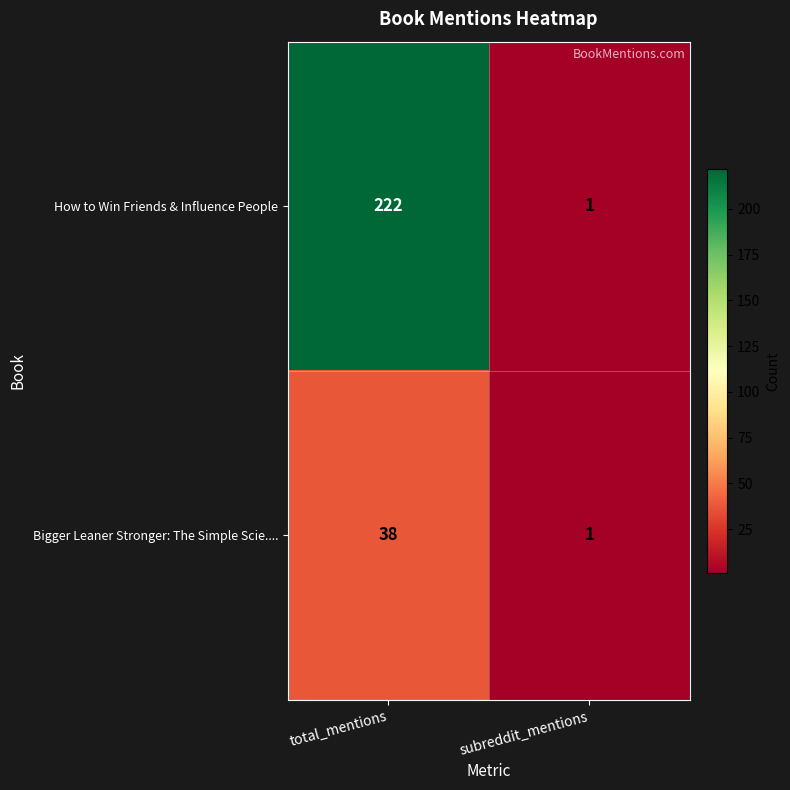

What is the sum of all Bigger Leaner Stronger: The Simple Scie.... values?

39